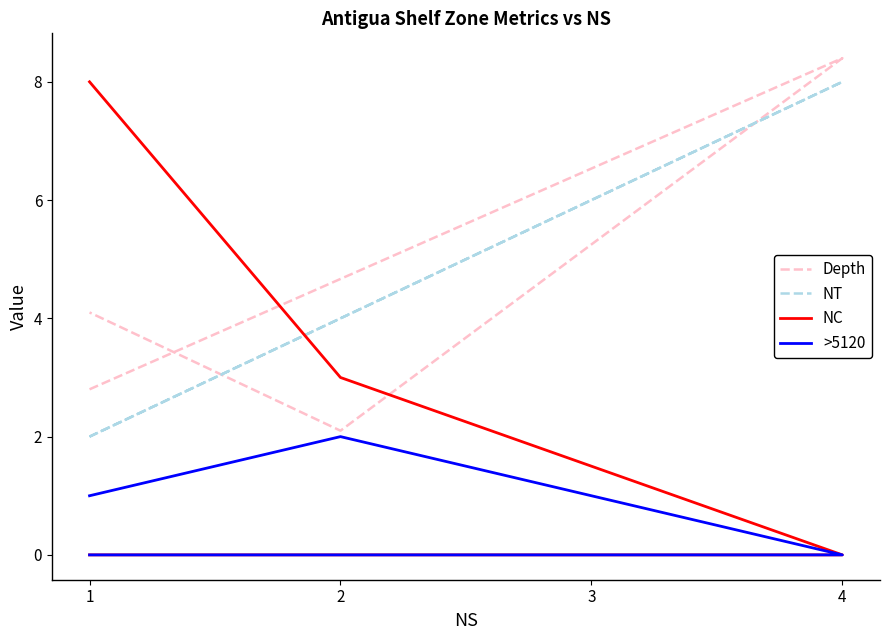

Which series has the largest range (max minus min)?

NC